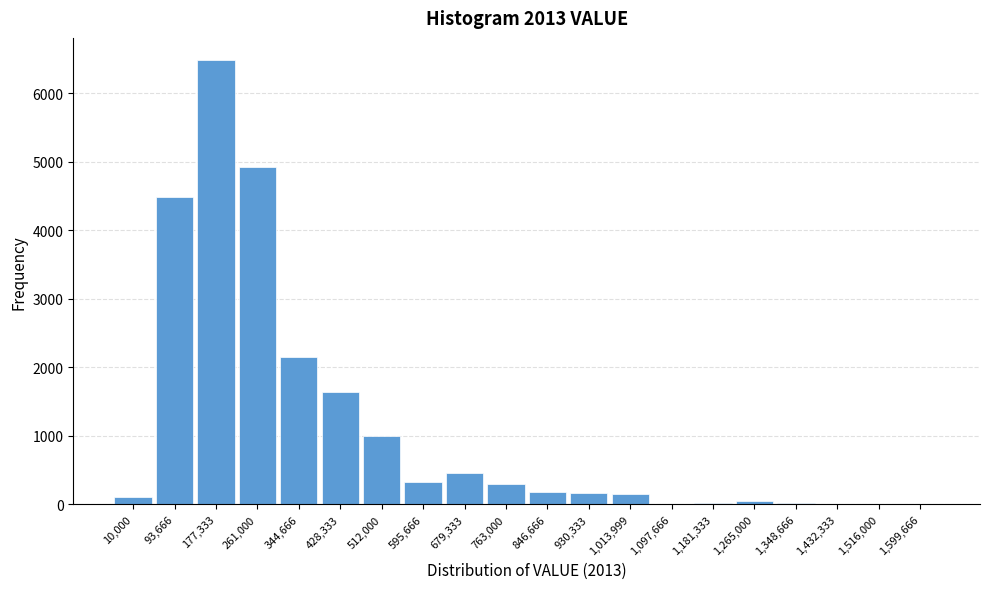

Which category has the highest value across all series?

177,333